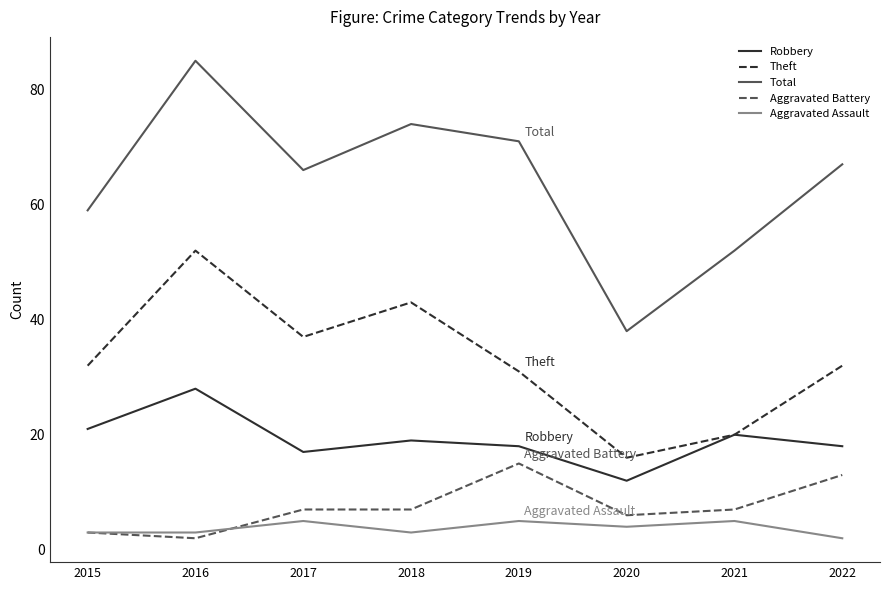

What is the sum of the Robbery values at 2018 and 2020?

31